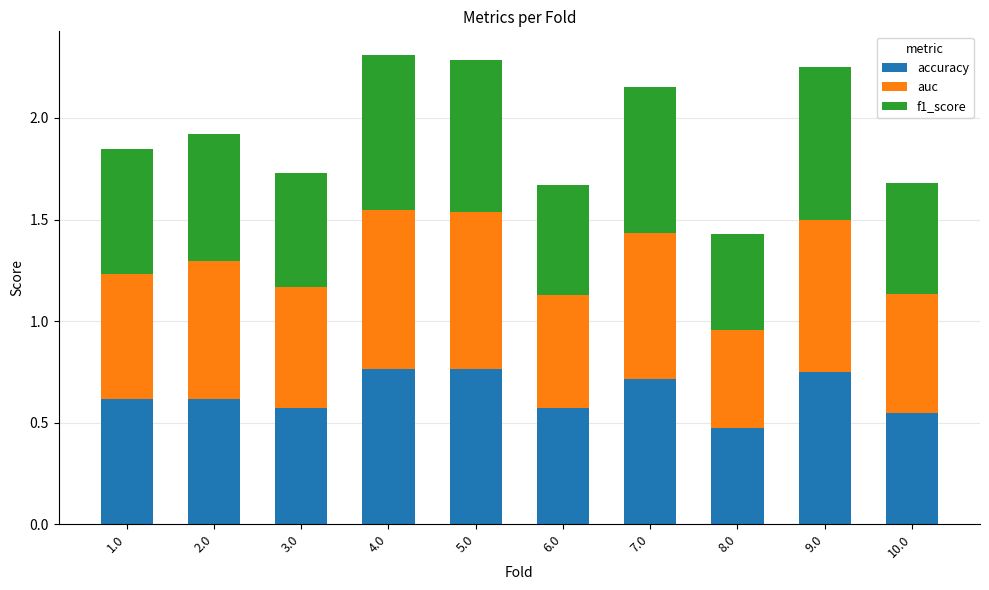

What is the total value across all series at 3.0?

1.7